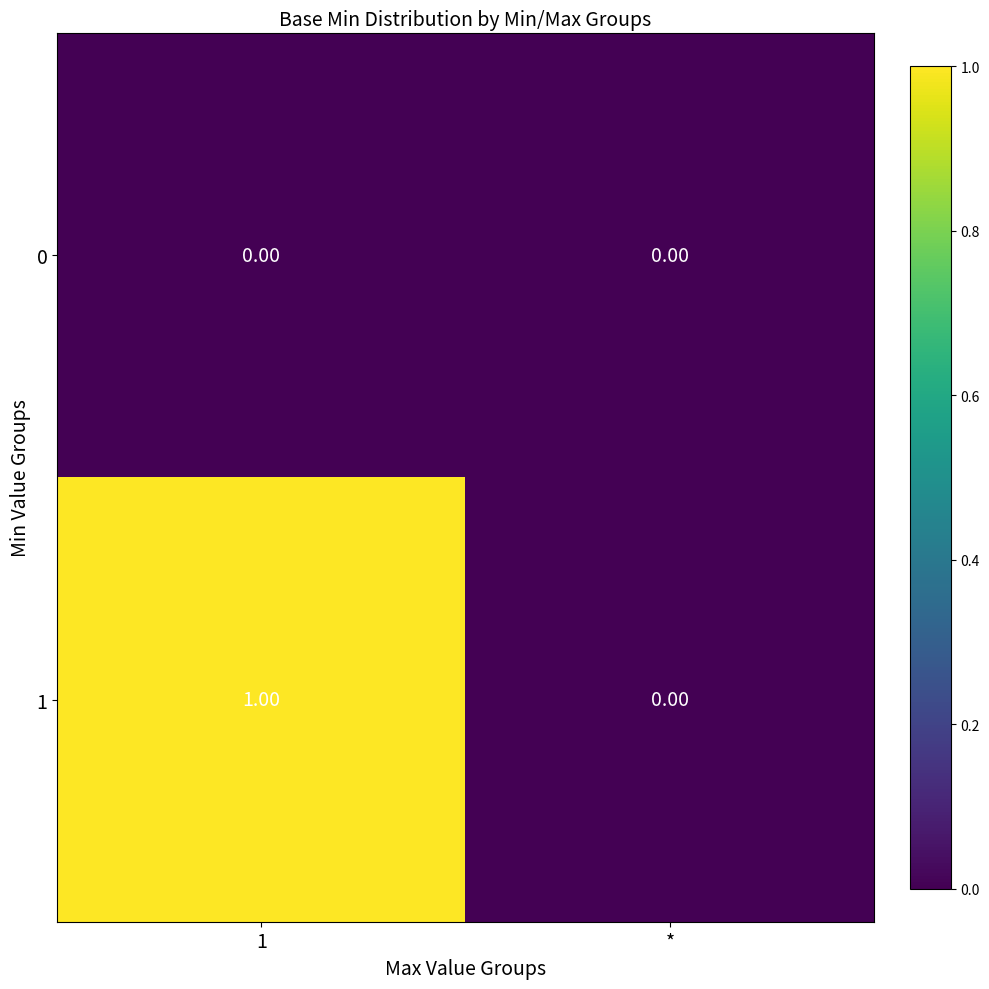

Which category has the lowest value in the 1 series?

*